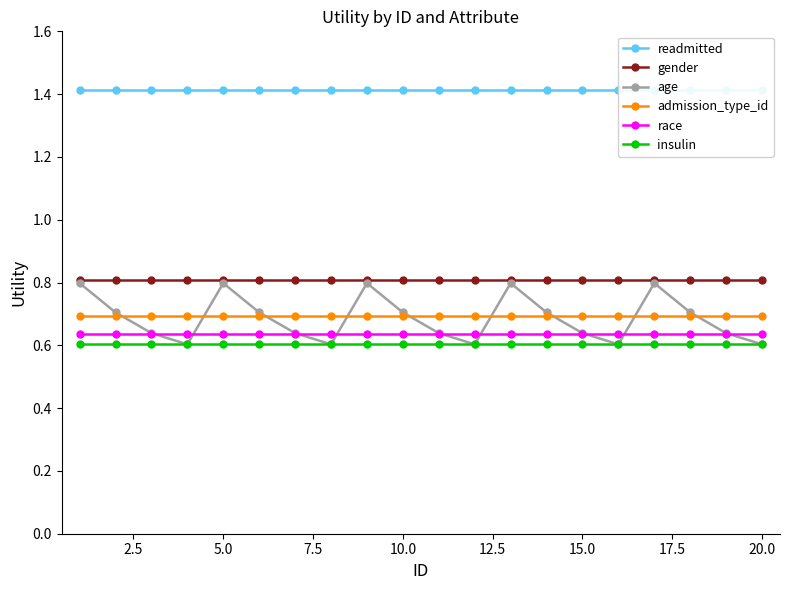

True or false: race and readmitted cross at least once.

False